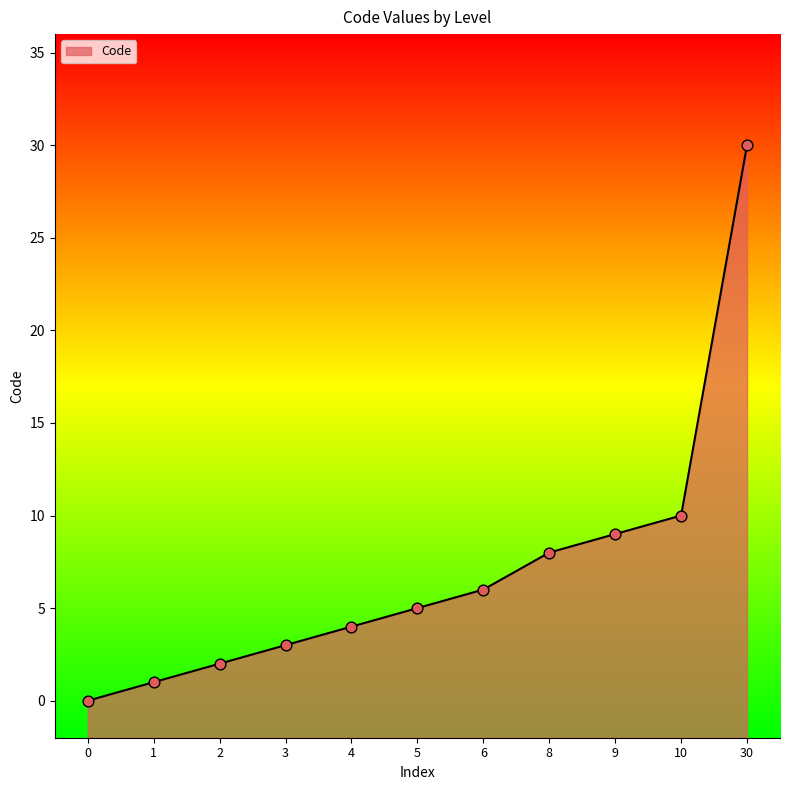

Between 8 and 4, which is larger?

8